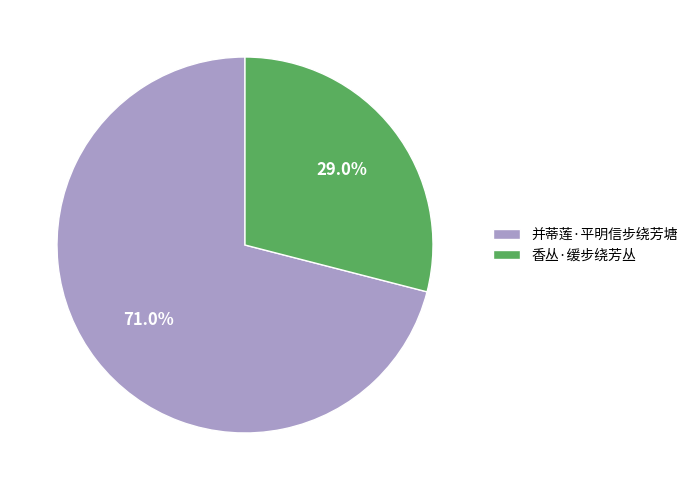

Is 香丛·缓步绕芳丛 the majority of the pie?

No